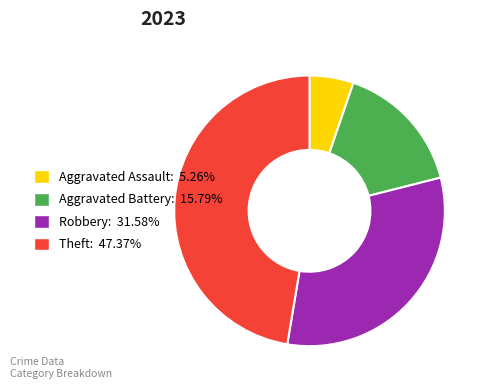

How many segments does this pie chart have?

4